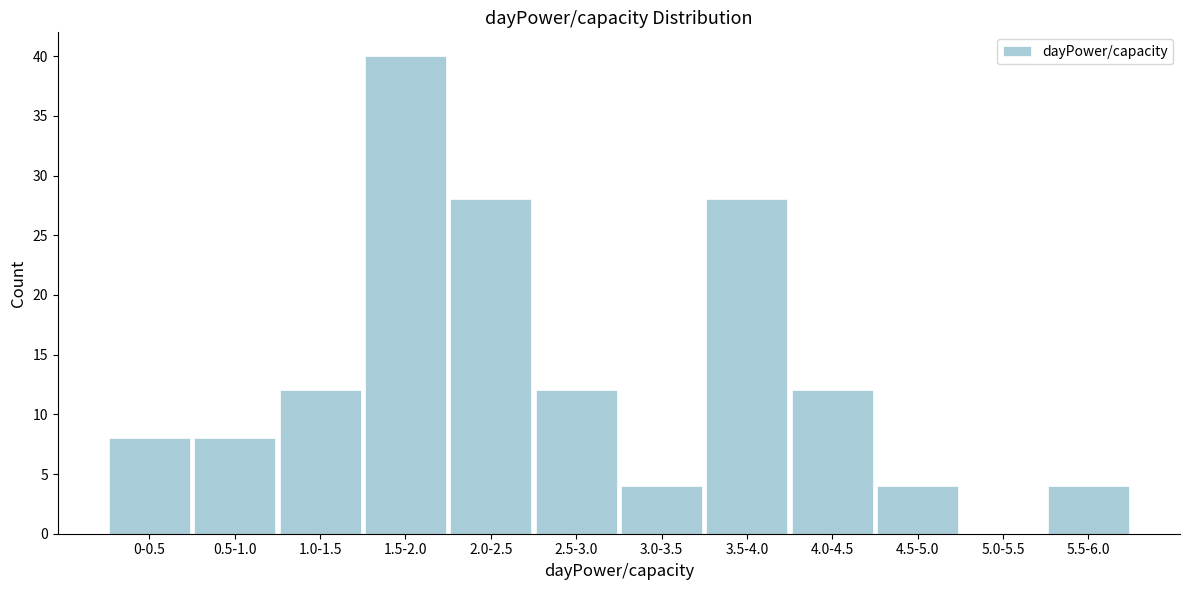

Reading right to left, extract all data points from this chart.

5.5-6.0=4	5.0-5.5=0	4.5-5.0=4	4.0-4.5=12	3.5-4.0=28	3.0-3.5=4	2.5-3.0=12	2.0-2.5=28	1.5-2.0=40	1.0-1.5=12	0.5-1.0=8	0-0.5=8